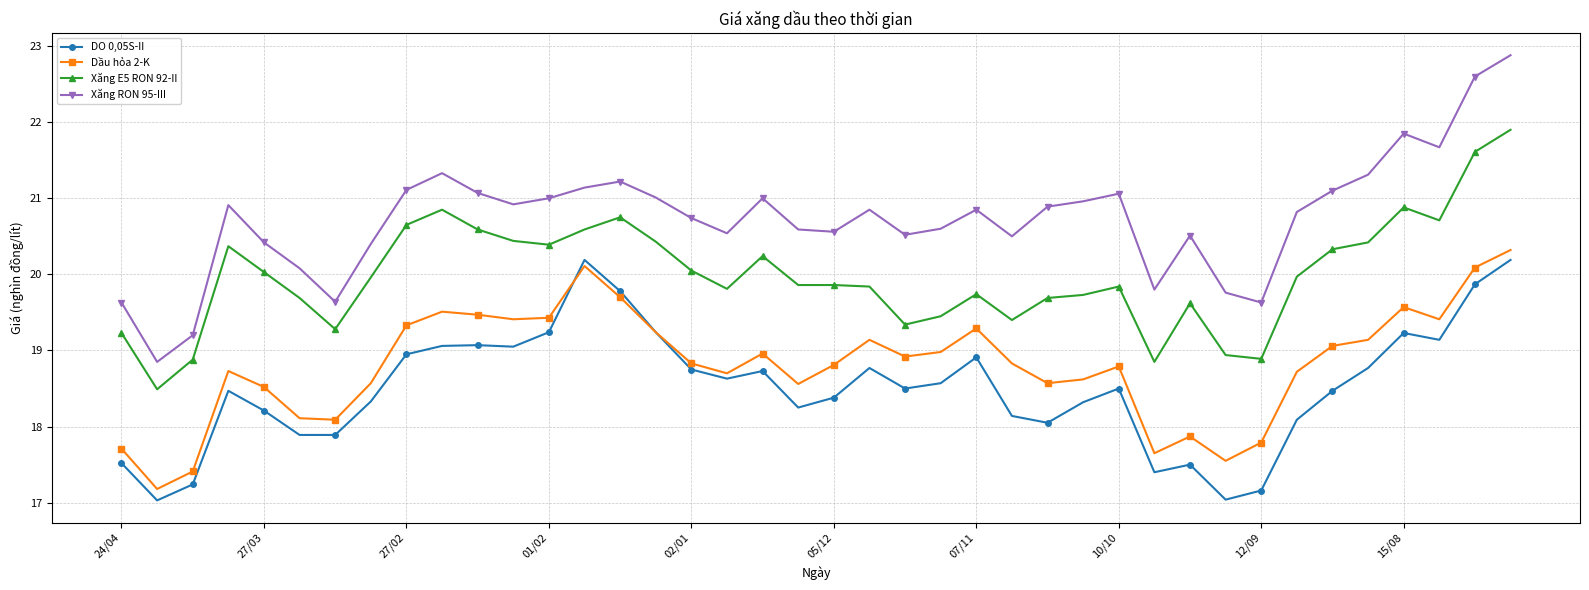

Which series has the largest total across all categories?

Xăng RON 95-III